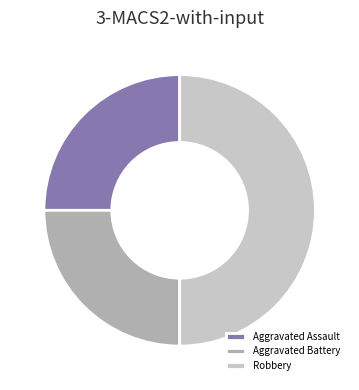

Which slice is the largest?

Robbery